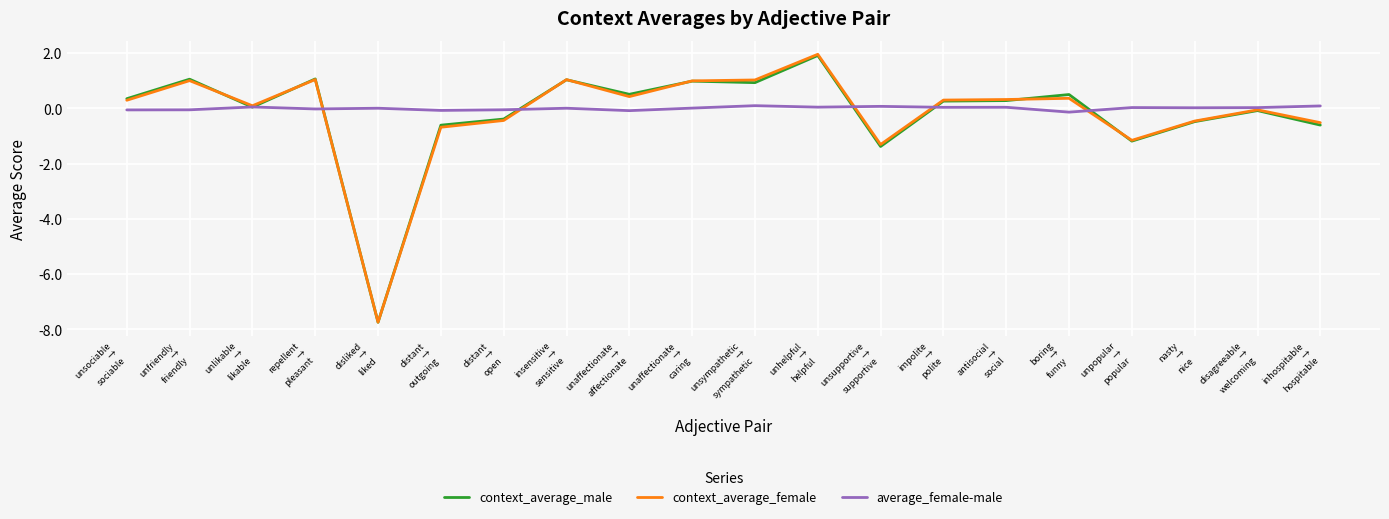

Which series ends up on top after the final intersection of context_average_male and average_female-male?

average_female-male